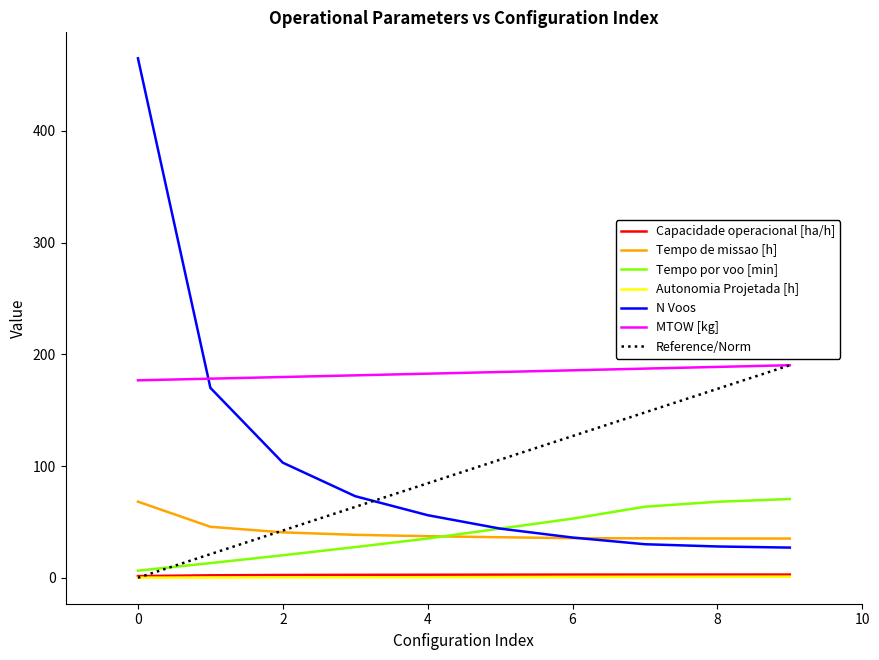

What value does the Tempo de missao [h] series have at 2?

40.6